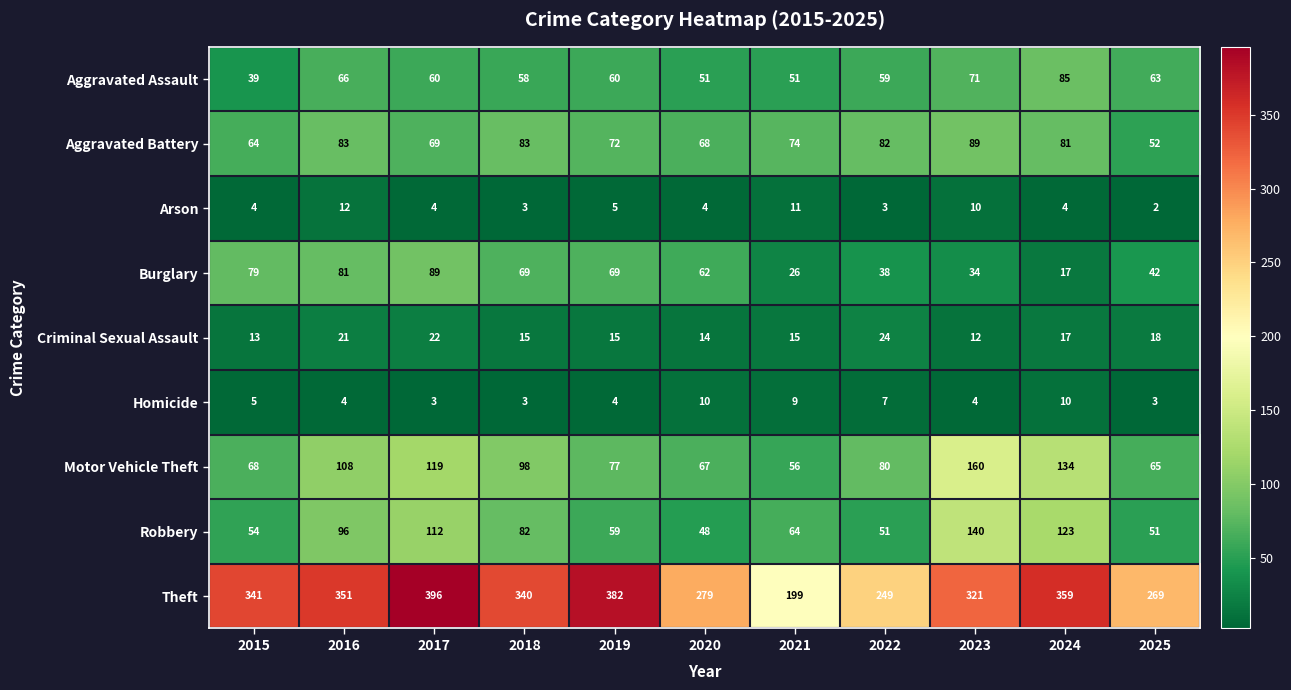

The value of Burglary at 2020 is 93. True or false?

False